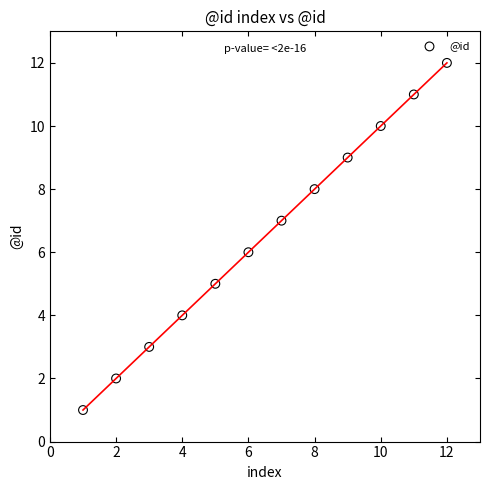

What is the average X value?

6